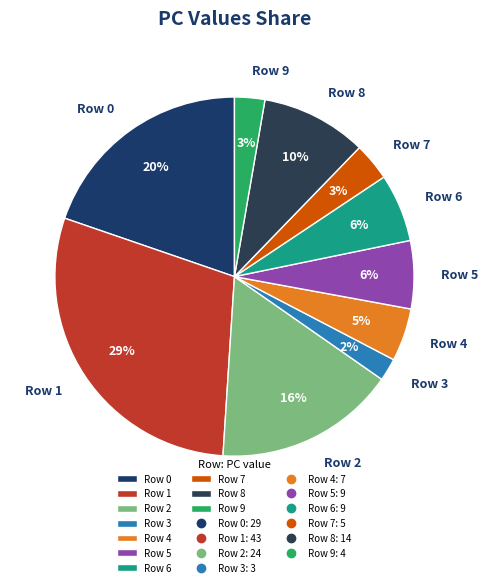

Is there any slice that represents more than half of the pie?

No